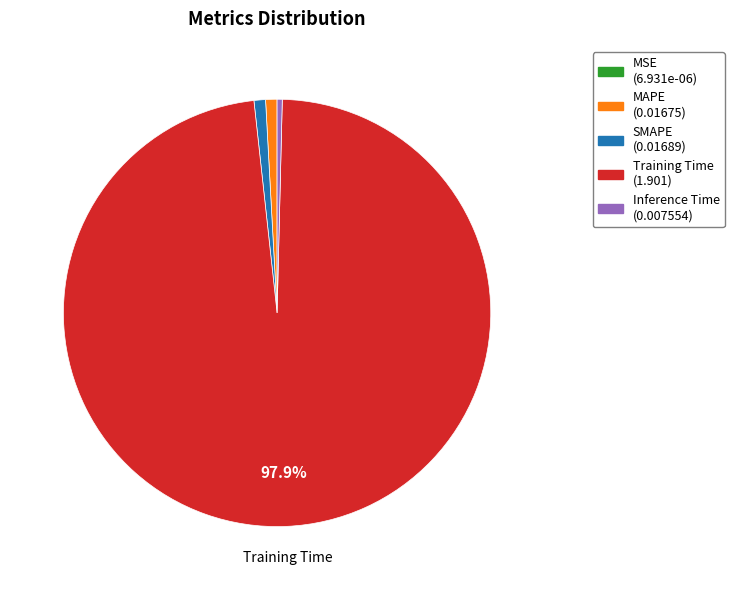

What percentage is the SMAPE slice, to the nearest percent?

1%